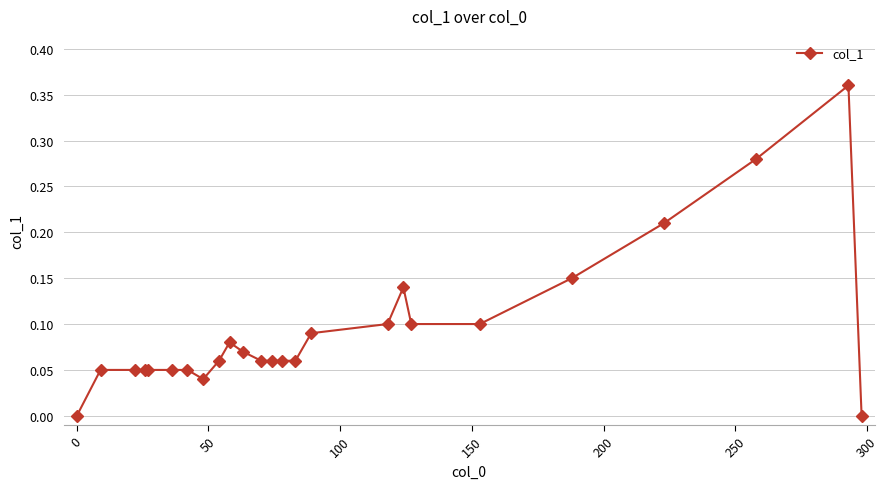

What is the sum of all values?

2.3